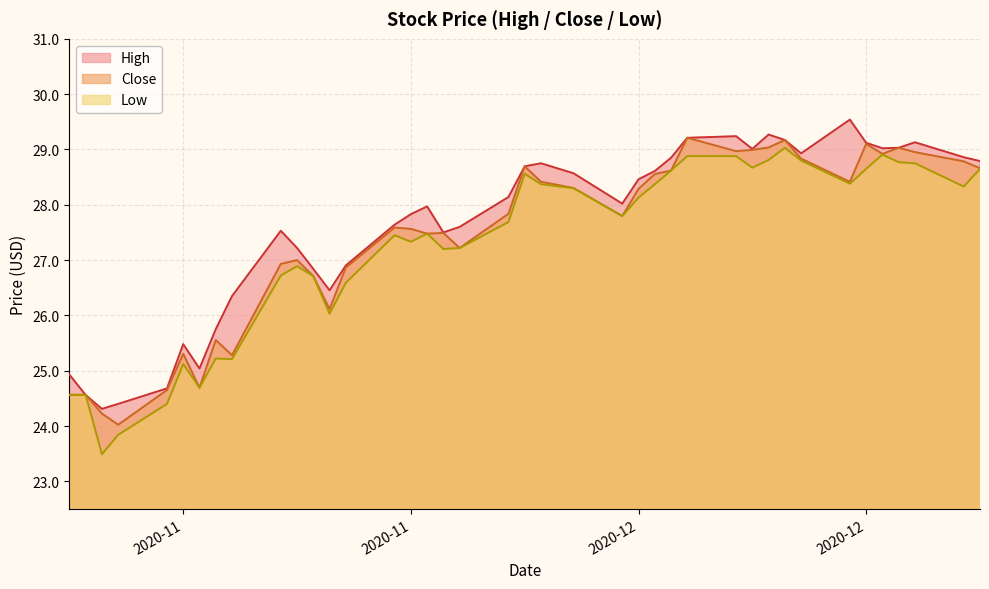

True or false: Low and Close intersect in this chart.

False